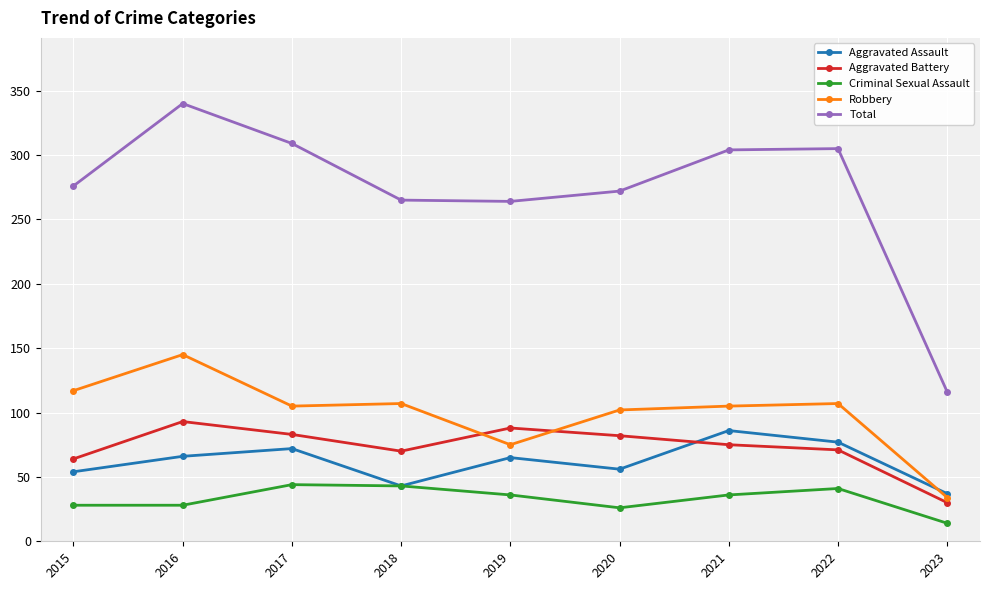

What is the sum of the Criminal Sexual Assault values at 2022 and 2020?

67